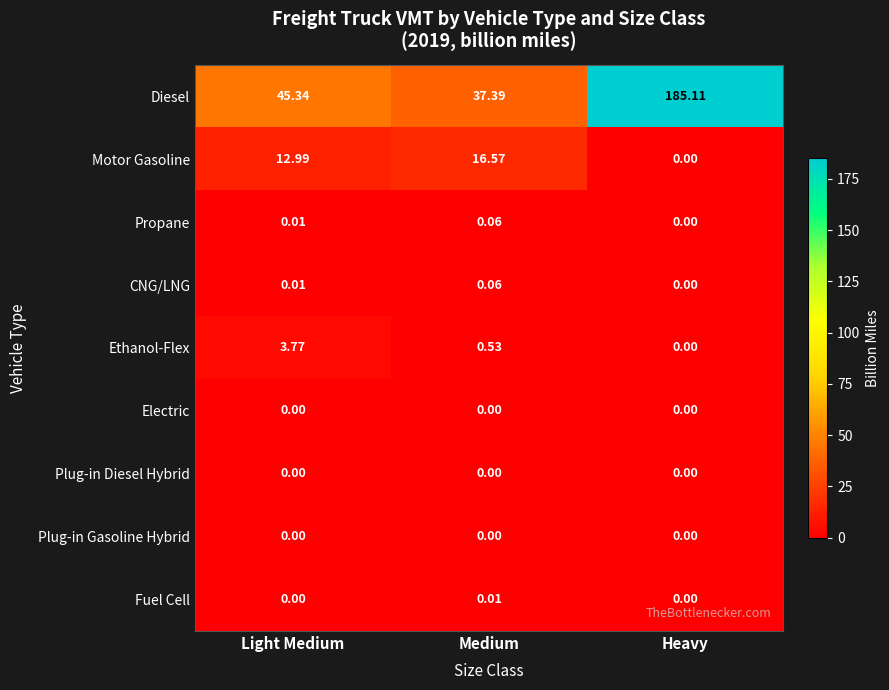

Which series changed the most between Medium and Heavy?

Diesel